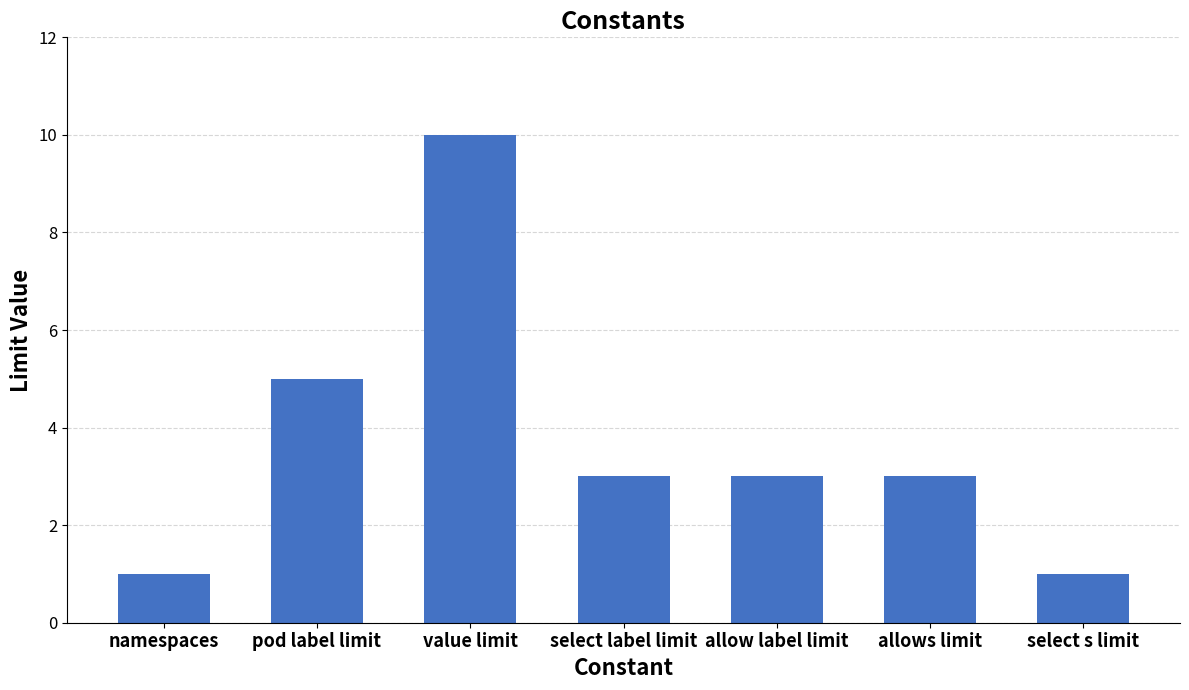

What is the change in value from pod label limit to select s limit?

-4